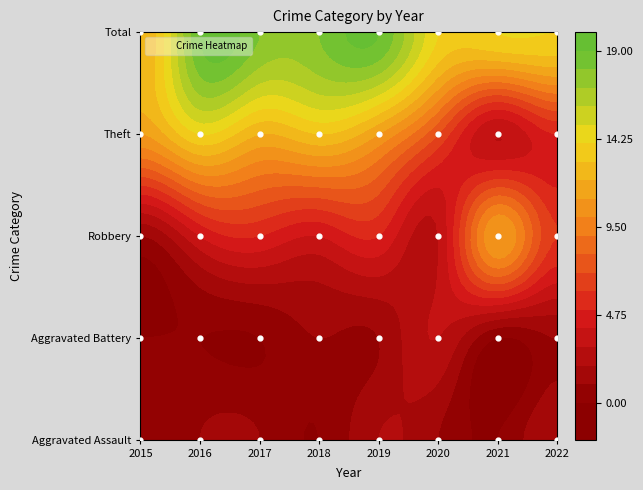

Rank the series by their maximum value, from highest to lowest.

Total, Theft, Robbery, Aggravated Battery, Aggravated Assault